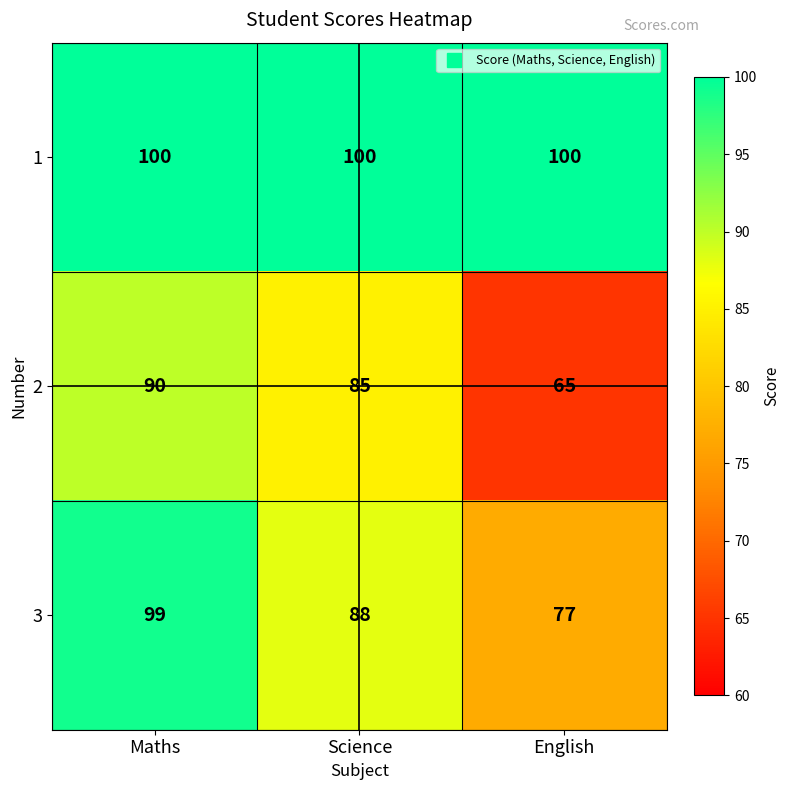

Between Science and English, which series saw the biggest shift?

2